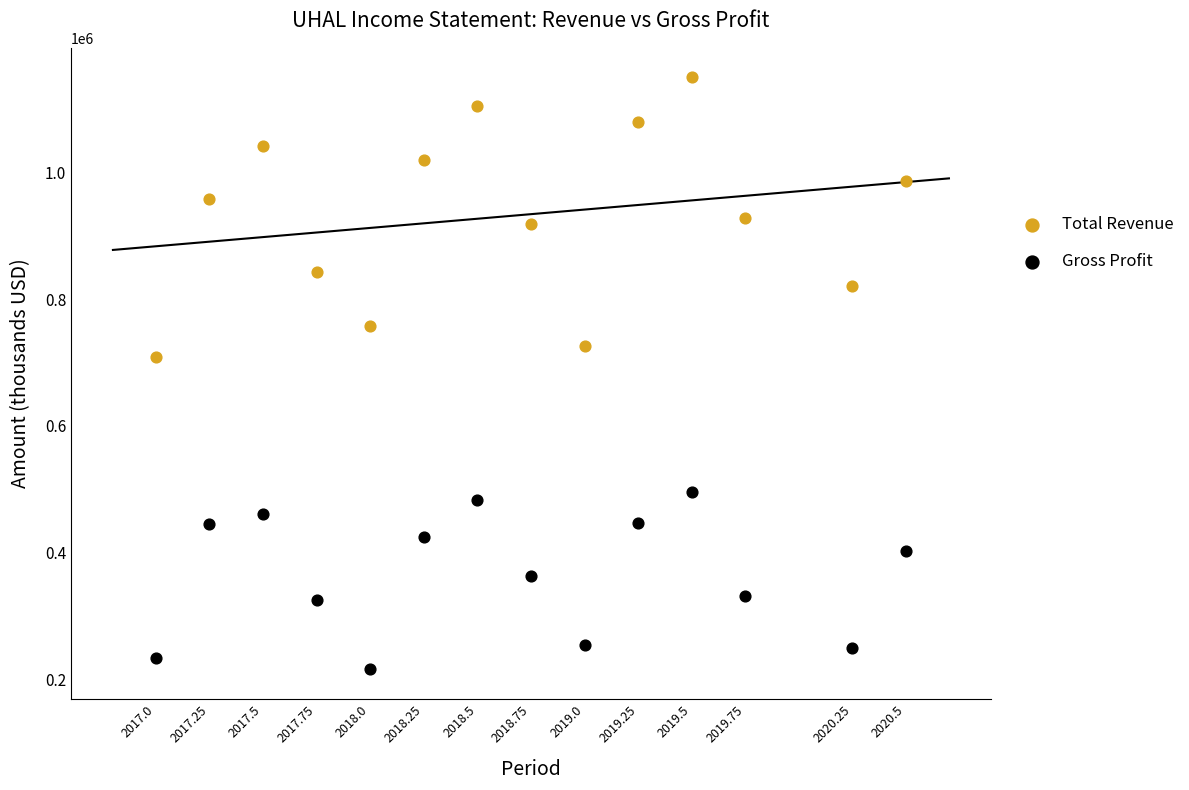

Which series has the largest Y range (max minus min)?

Total Revenue